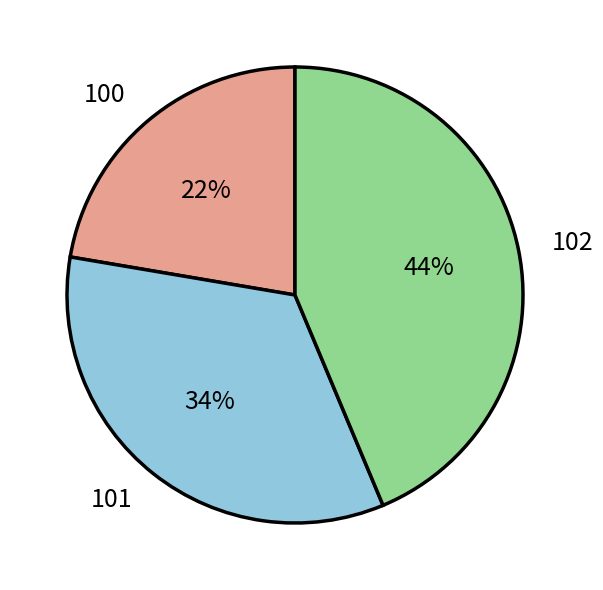

Is there a majority slice in this chart?

No